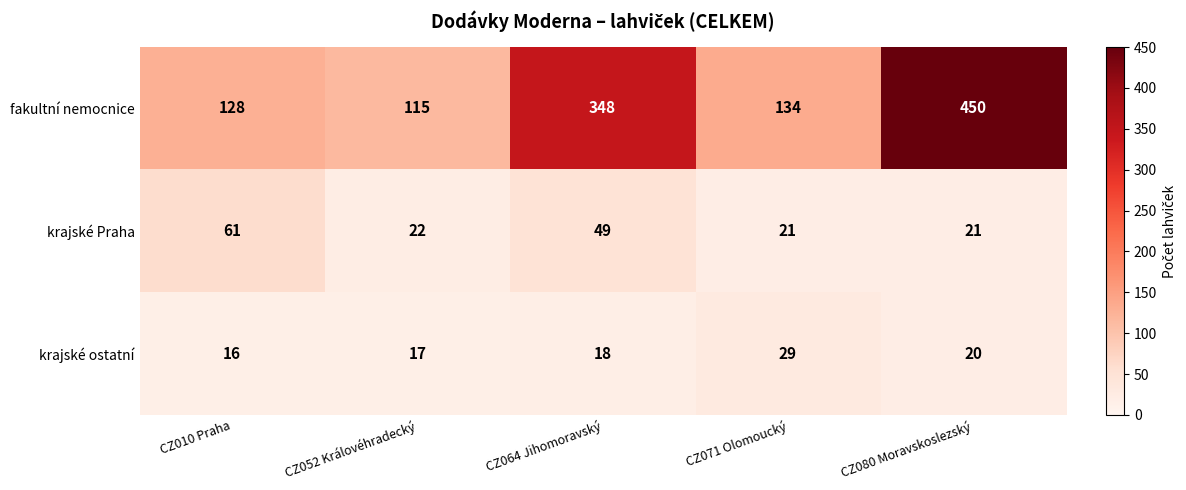

List the series in order of their peak value, lowest first.

krajské ostatní, krajské Praha, fakultní nemocnice